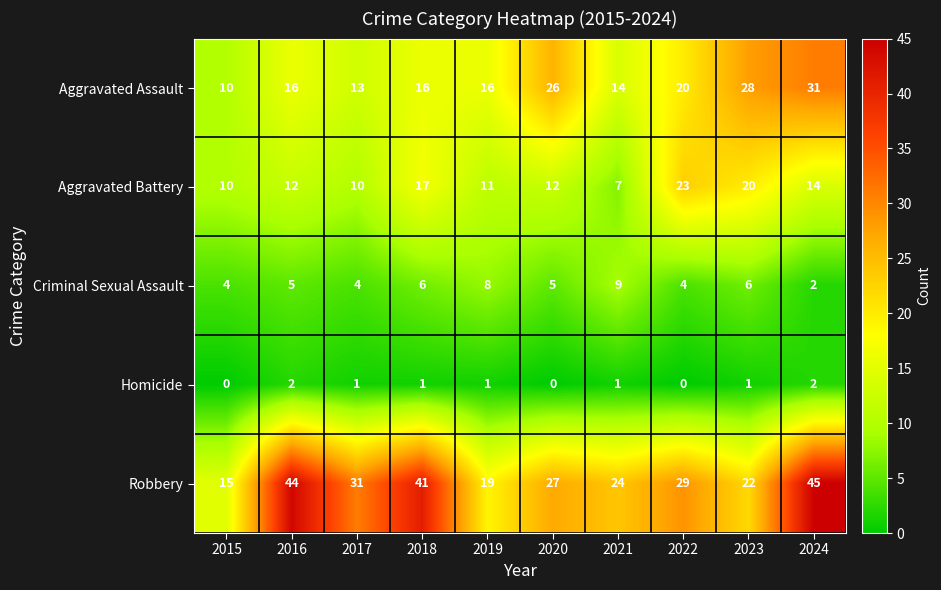

How many distinct data groups are displayed?

5